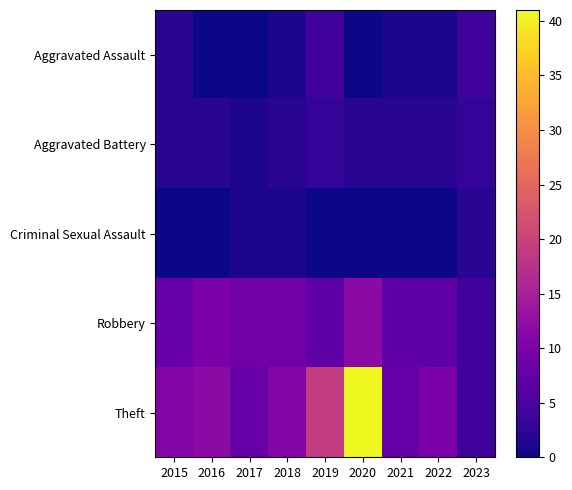

Which category has the highest value across all series?

2020